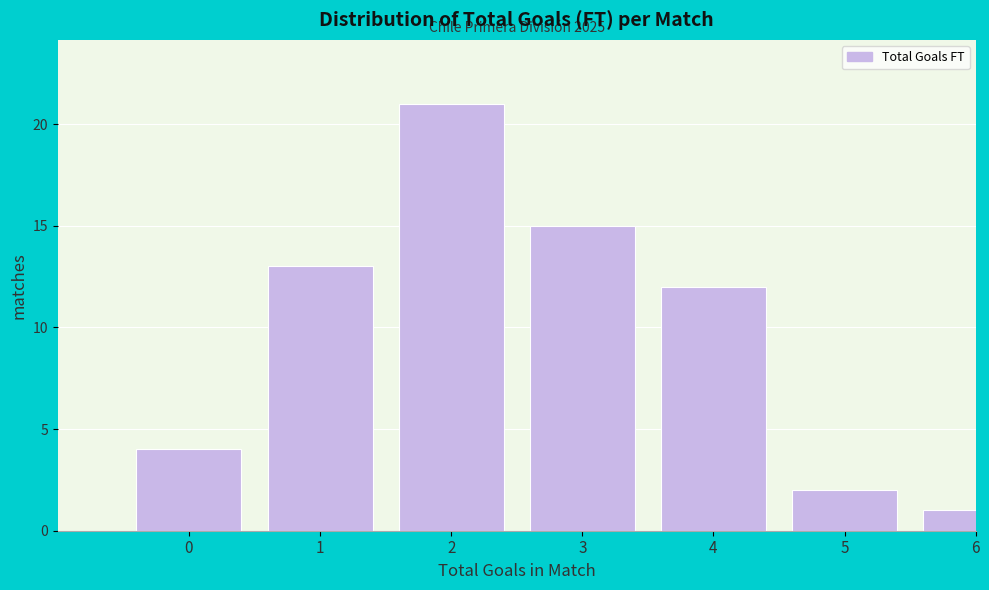

Reading right to left, list all the values displayed in this chart.

1	2	12	15	21	13	4